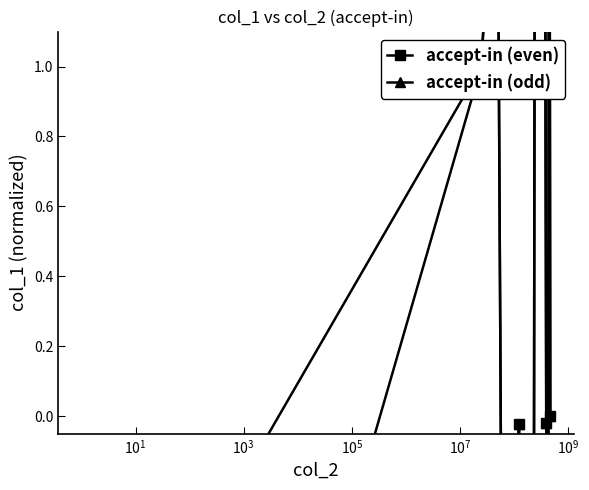

Reading left to right, list all the values displayed in this chart.

accept-in (even): -1.0	1.0	1.7	-3.2	-1.3	-0.0	-3.6	-1.0	-2.7	-2.7	2.4	3.8	3.1	3.1	1.3	2.0	-0.0	-3.4	2.9	-0.0
accept-in (odd): -1.0	1.0	1.7	-3.2	-1.3	-0.0	-3.6	-1.0	-2.7	-2.7	2.4	3.8	3.1	3.1	1.3	2.0	-0.0	-3.4	2.9	-0.0